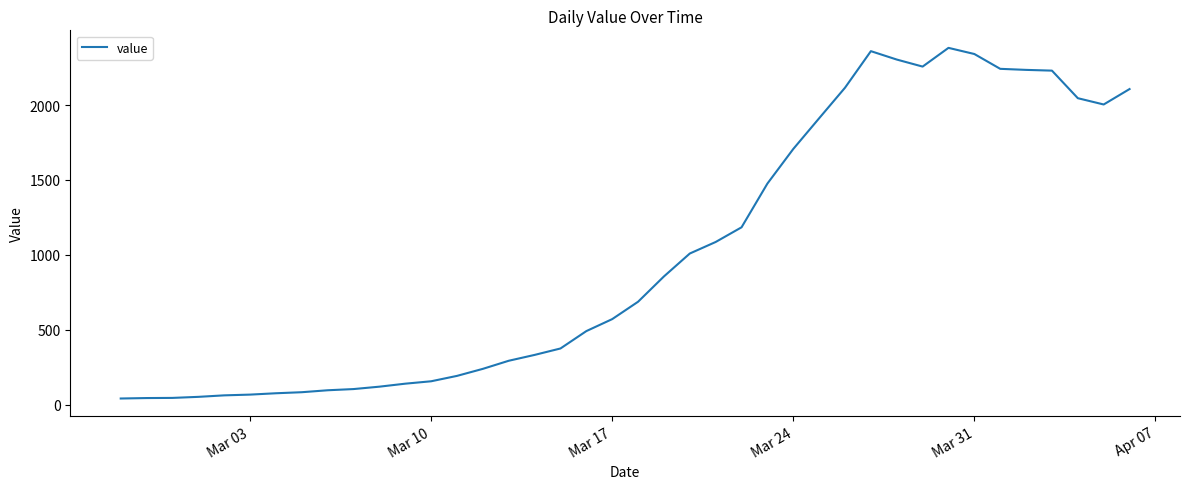

What is the maximum value shown in the chart?

2382